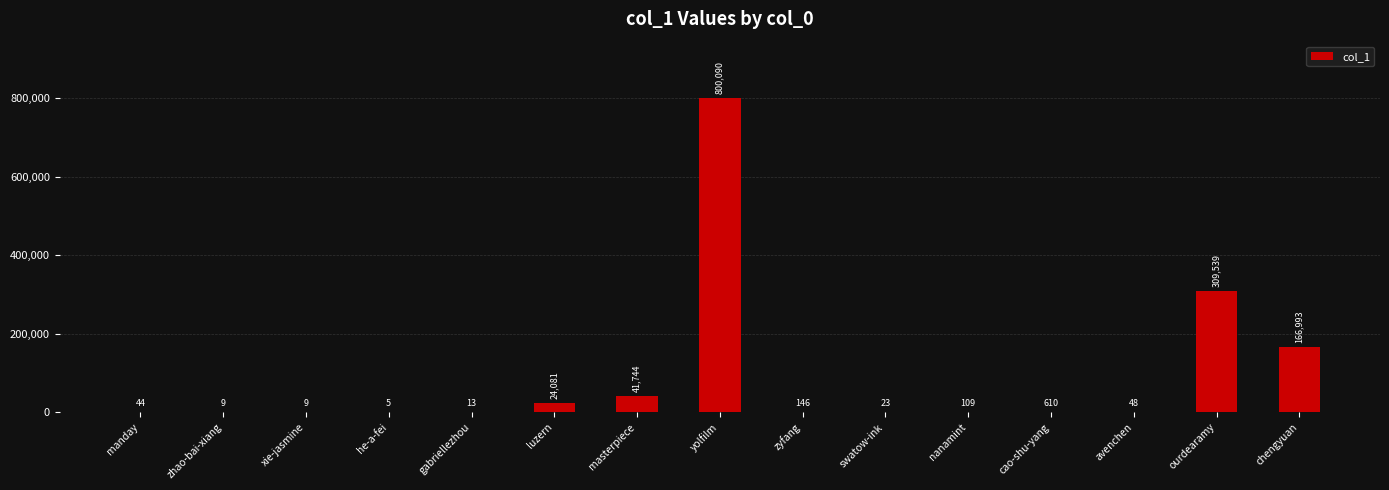

At which label is the value closest to 400047?

ourdearamy